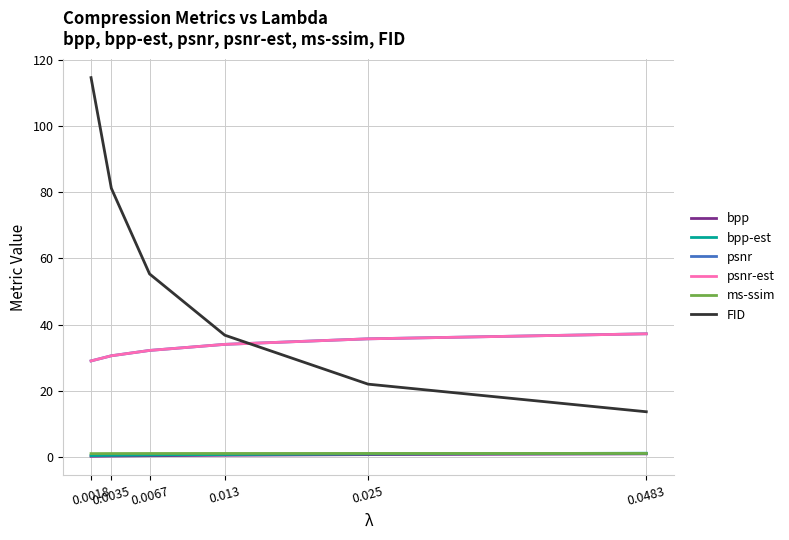

What is the difference between the bpp-est values at 0.0035 and 0.0018?

0.1